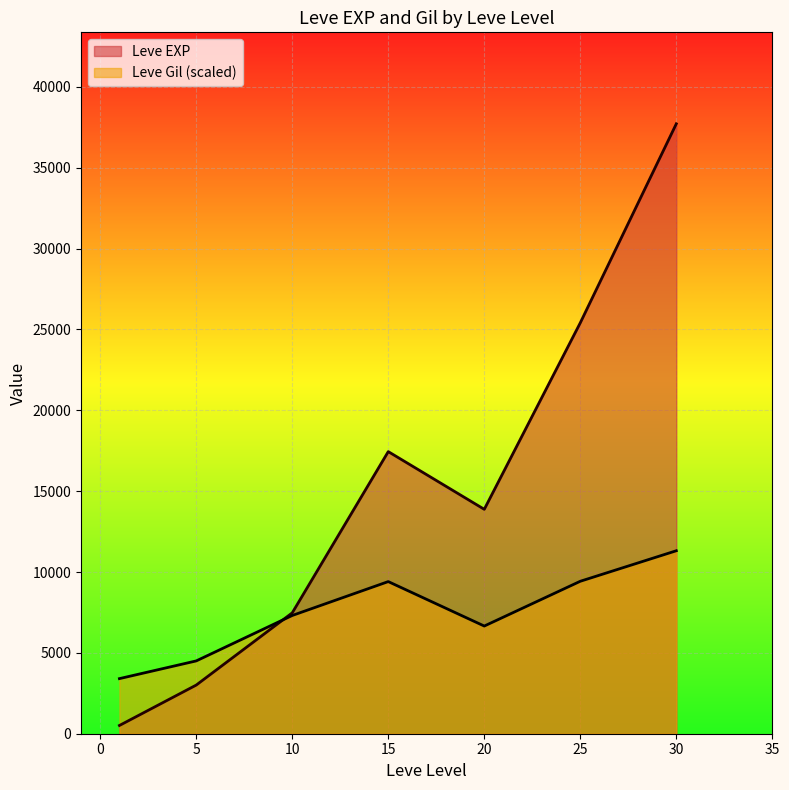

What is the maximum value for Leve Gil (scaled)?

11314.5